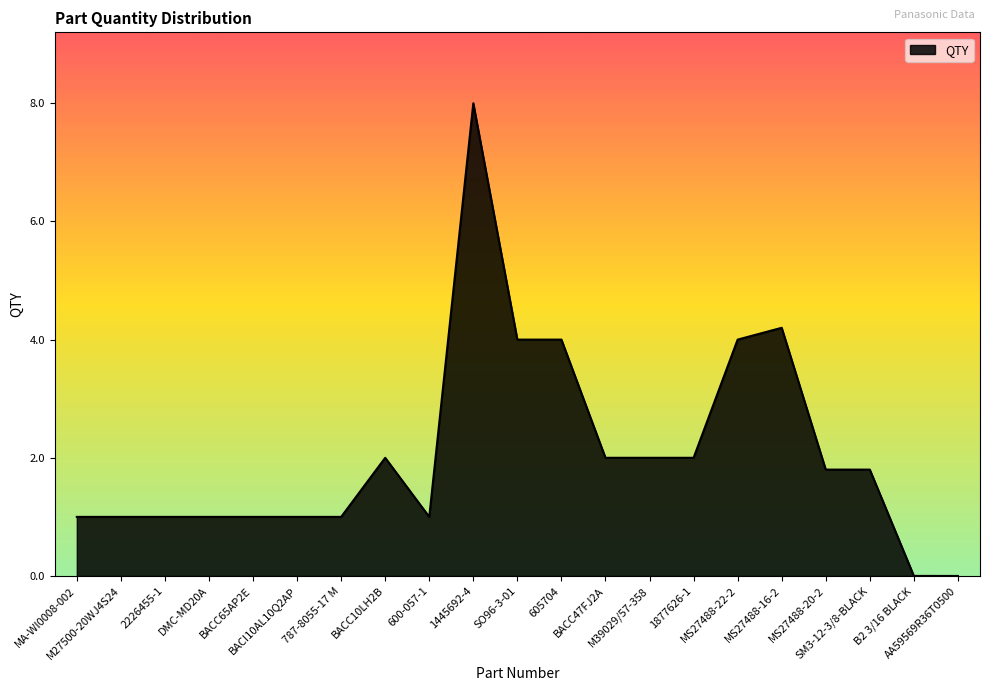

What is the difference between the maximum and minimum values?

8.0